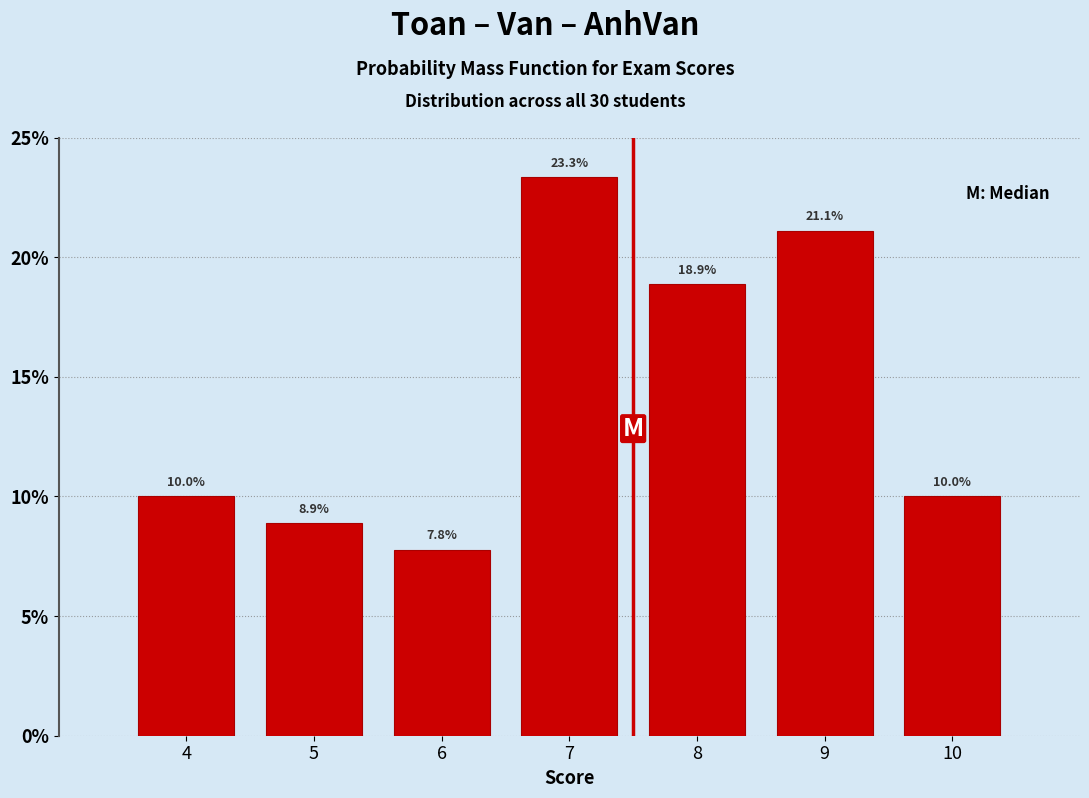

What is the height of the bar covering 8.5 to 9.5 on the x-axis?

21.1